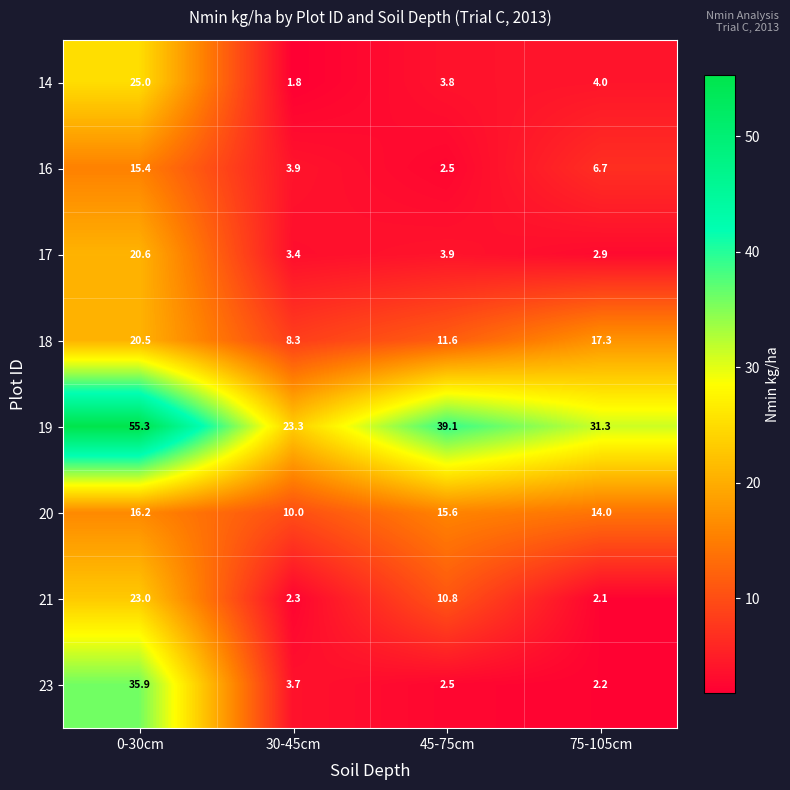

The value of 18 at 0-30cm is 29.3. True or false?

False